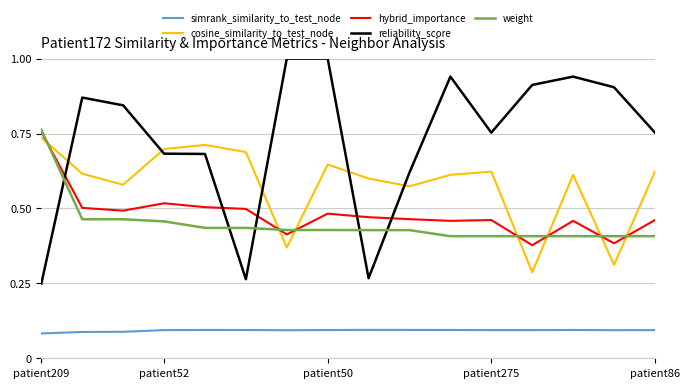

What is the maximum value shown in the chart?

1.0